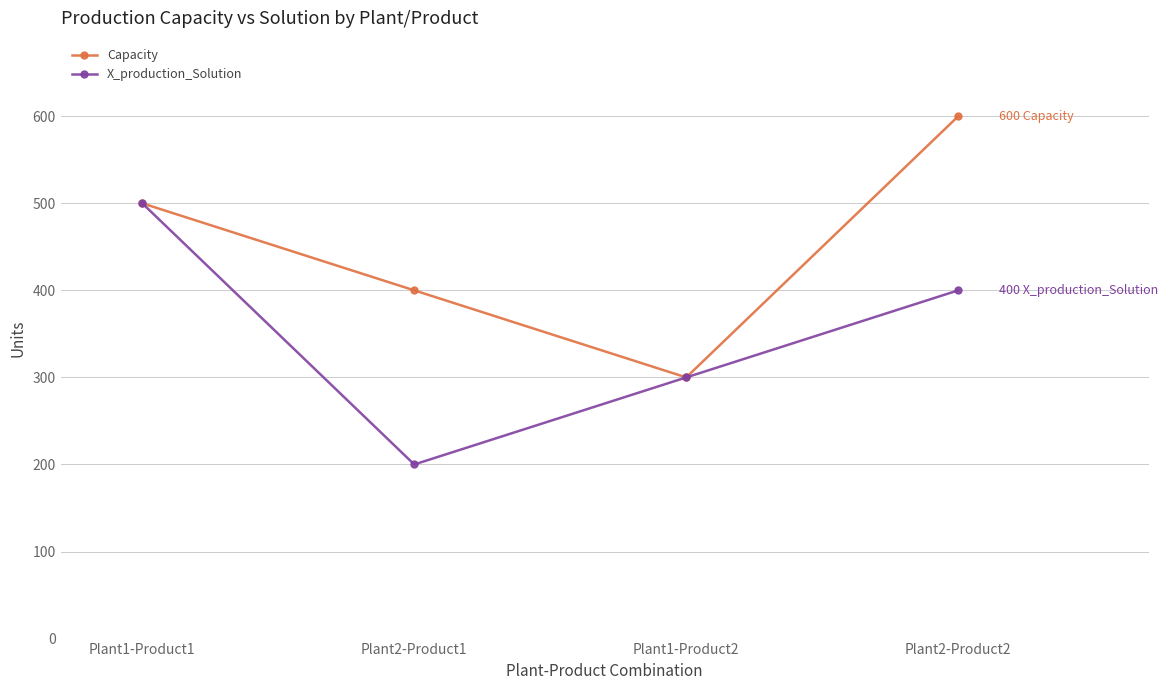

What is the greatest value displayed?

600